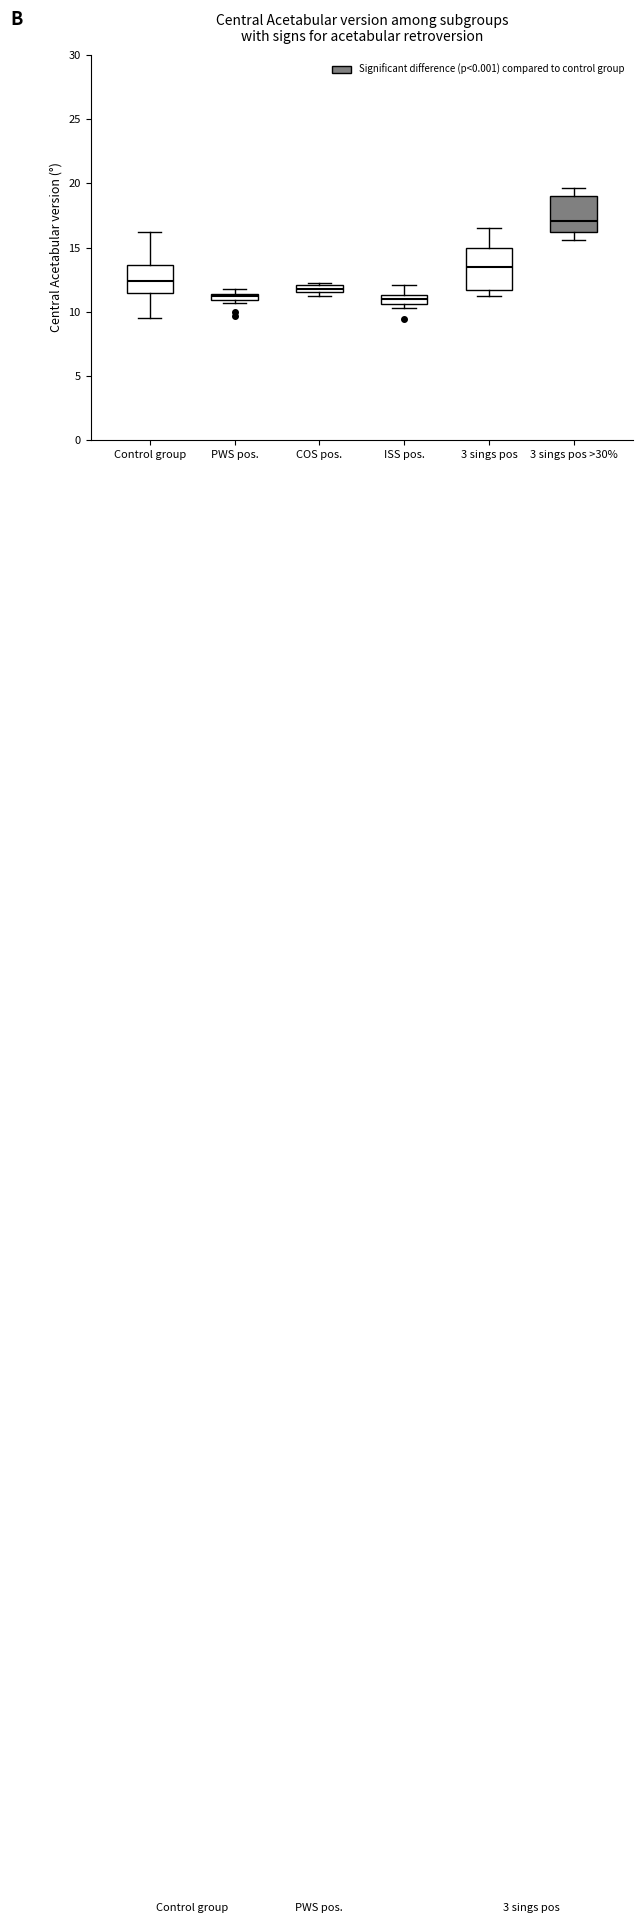

Where is the lower edge of the box for COS pos. on the y-axis? The values are not printed on the chart, so give them approximately, as read against the axis.

11.5